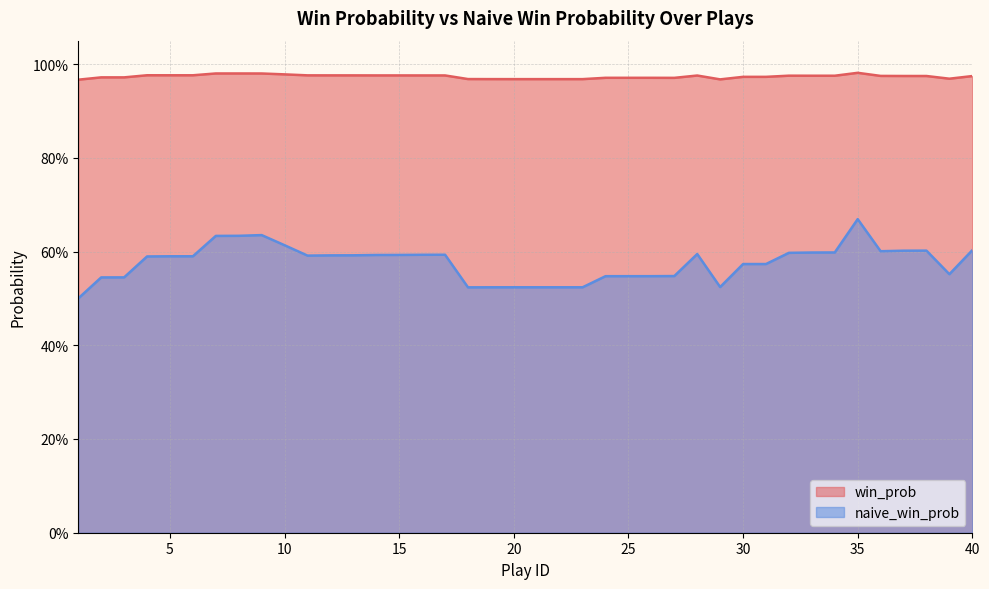

Which label corresponds to the smallest value in the chart?

1